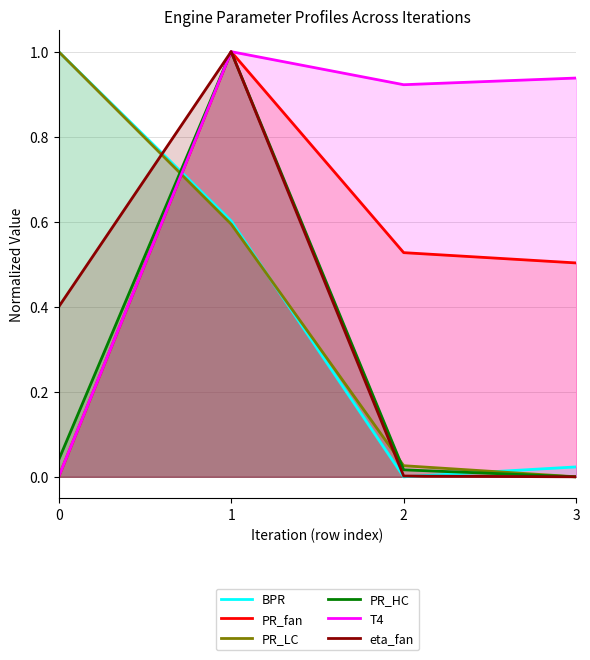

Does the chart display data point markers on the line(s)?

No